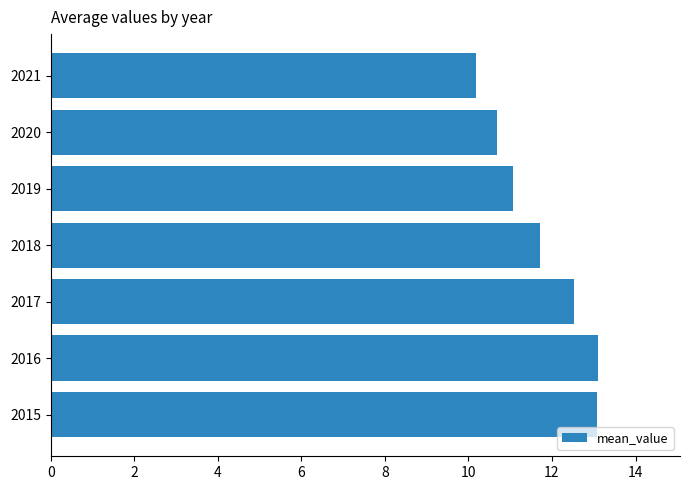

Where is the data nearest to the value 11?

2019